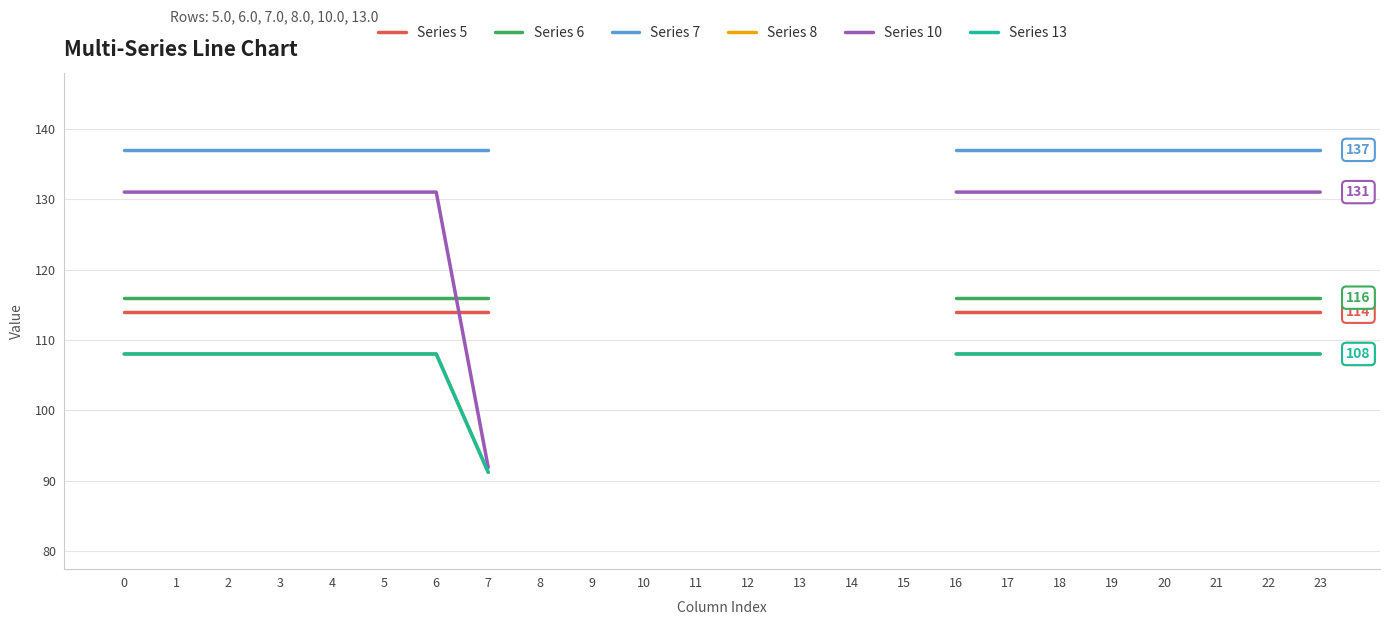

Between 10 and 16, which is larger?

16